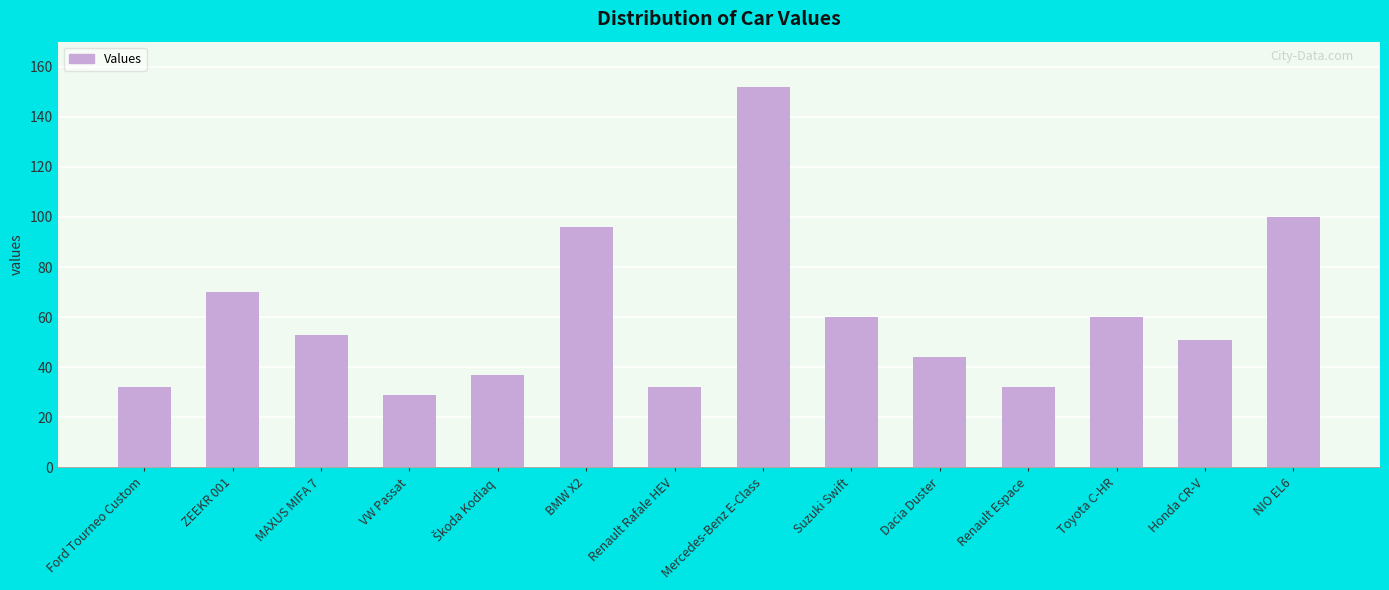

Which has a higher value, Renault Rafale HEV or Dacia Duster?

Dacia Duster